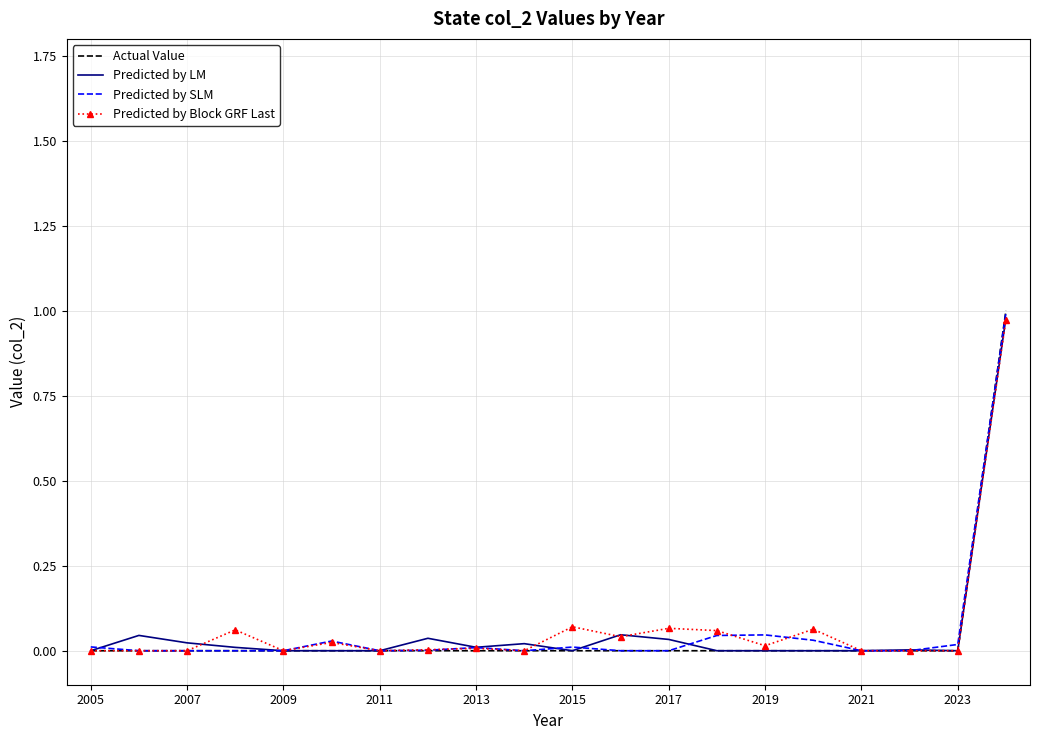

Which series has the largest range (max minus min)?

Actual Value